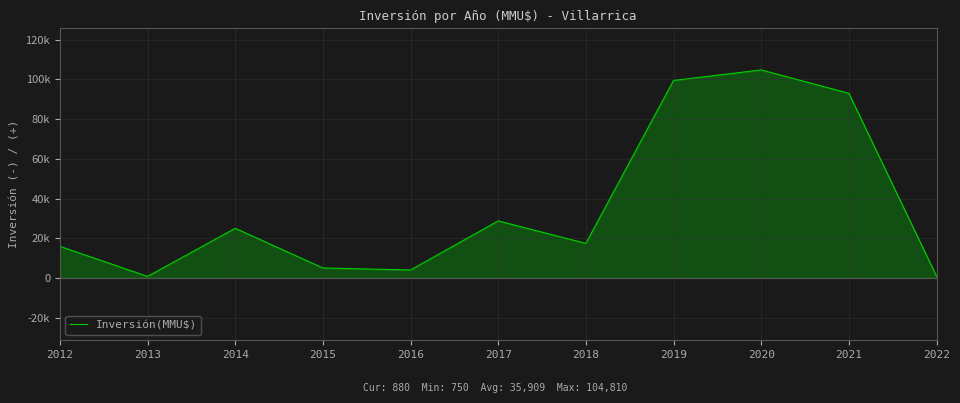

What is the value of the 4th point from the left?

5000